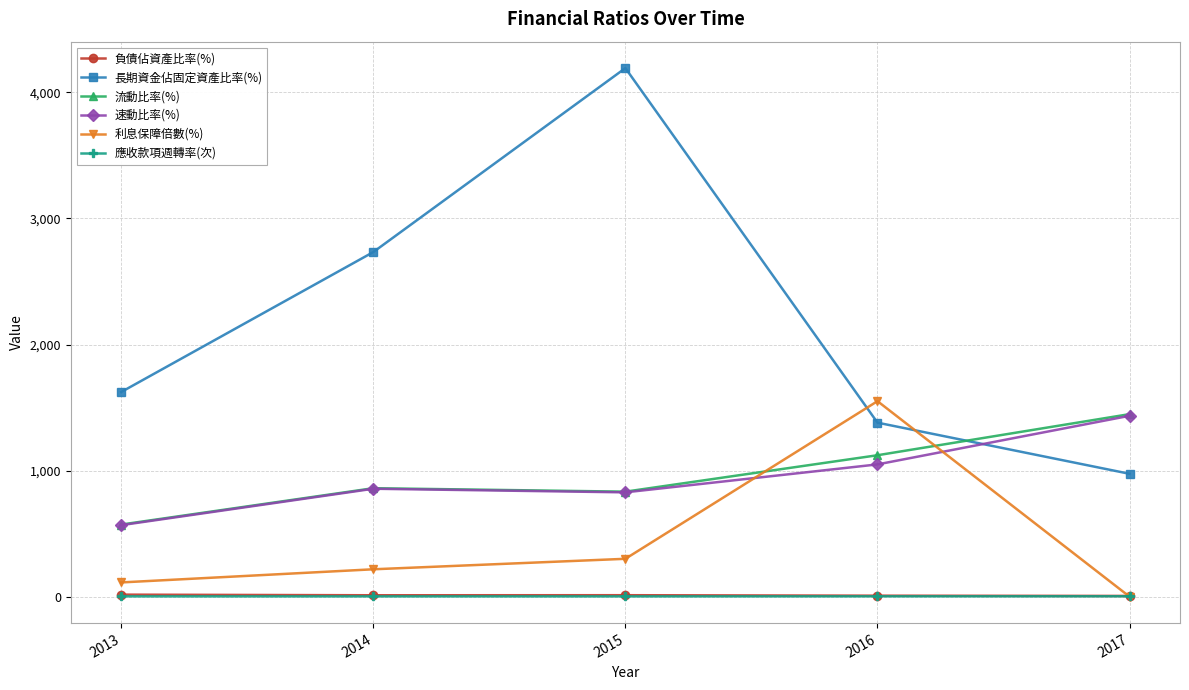

What is the average value of the 長期資金佔固定資產比率(%) series?

2180.8